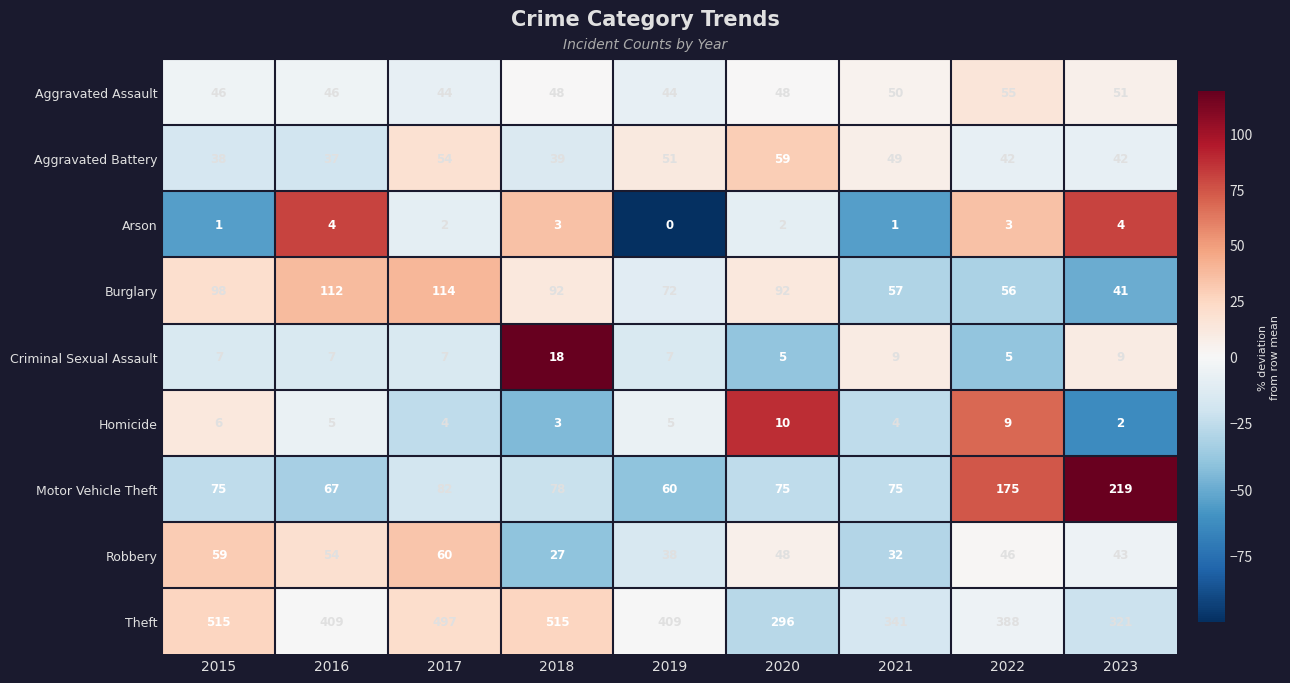

Which series has the widest spread of values?

Theft